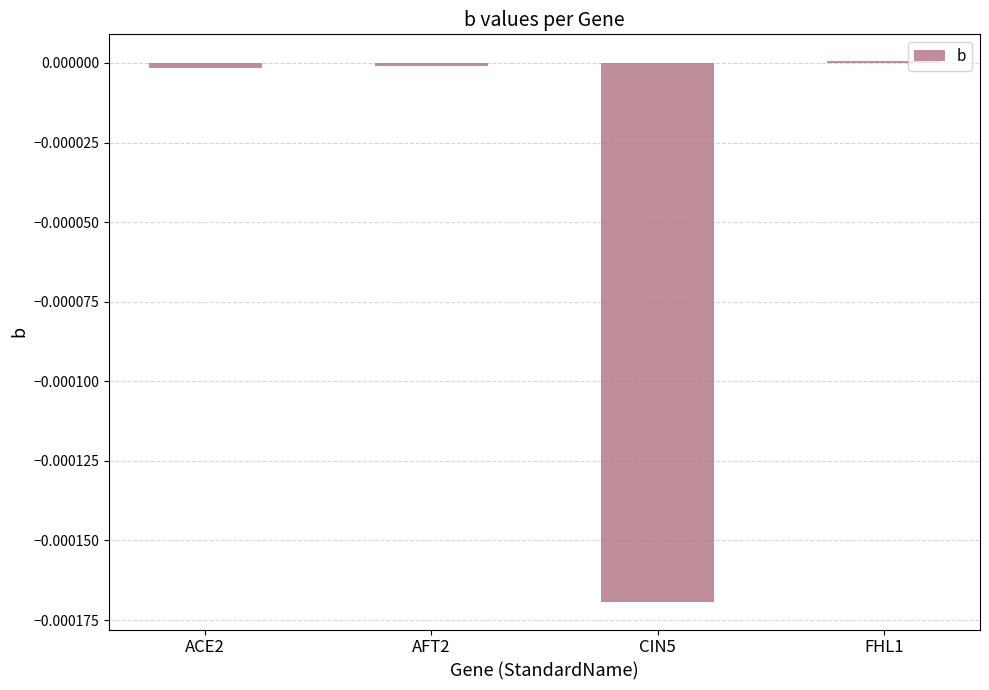

Is it true that the value at CIN5 is -0.0?

True